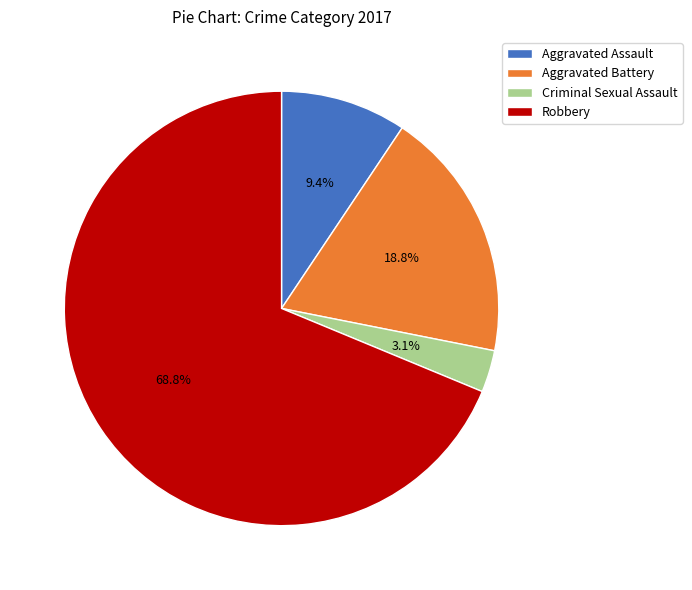

How many slices are in this pie chart?

4